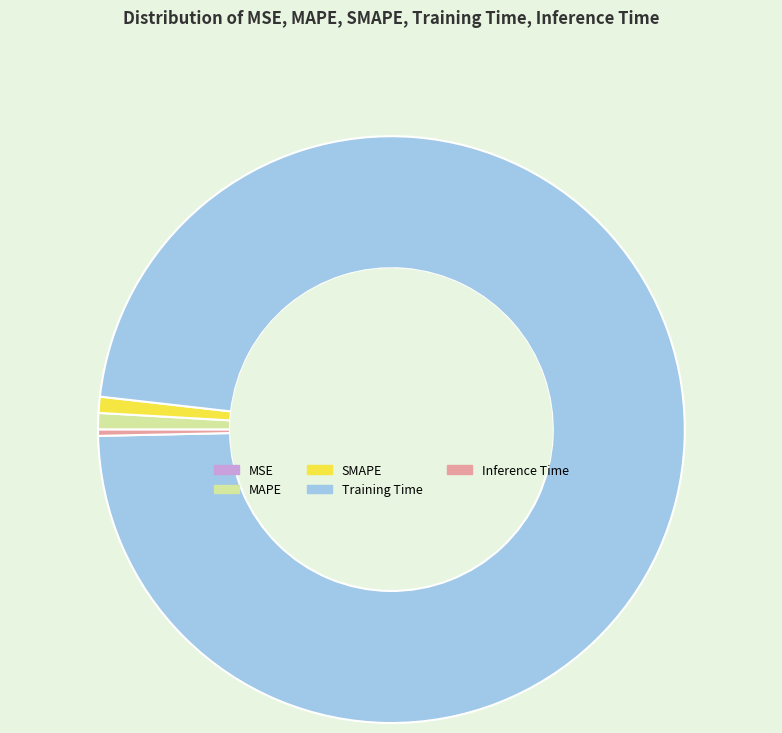

Is the sum of SMAPE and MAPE greater than half?

No